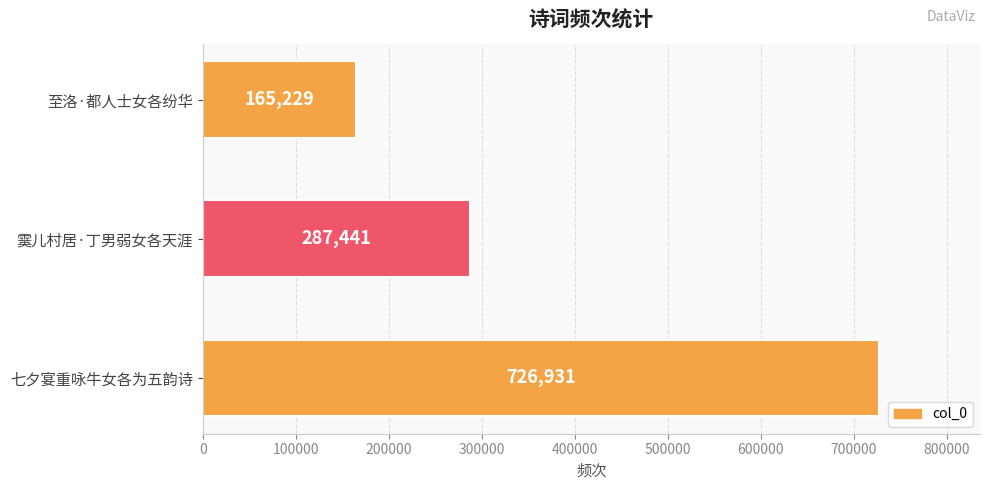

Are the bars grouped side by side (vs. stacked)?

No